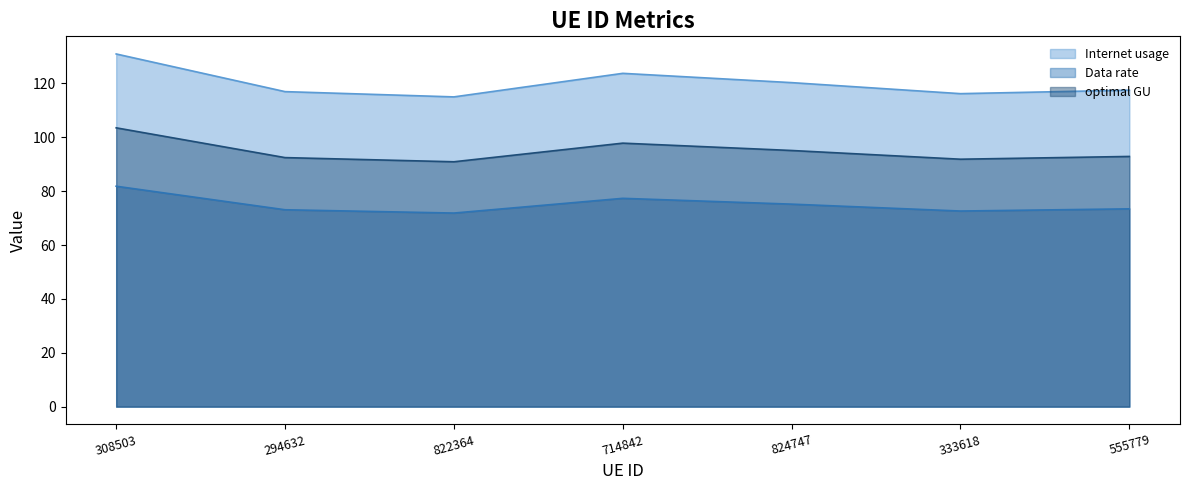

Reading left to right, transcribe all the data shown in this chart.

Internet usage: 130.9	117.0	115.0	123.7	120.3	116.2	117.5
Data rate: 81.8	73.1	71.9	77.3	75.2	72.6	73.4
optimal GU: 103.5	92.5	90.9	97.8	95.1	91.9	92.9